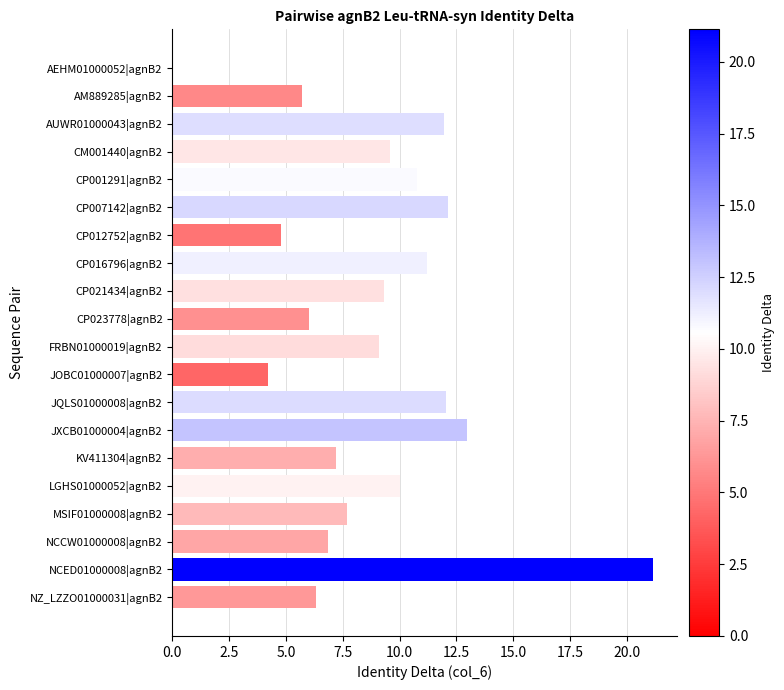

What is the maximum value shown in the chart?

21.1